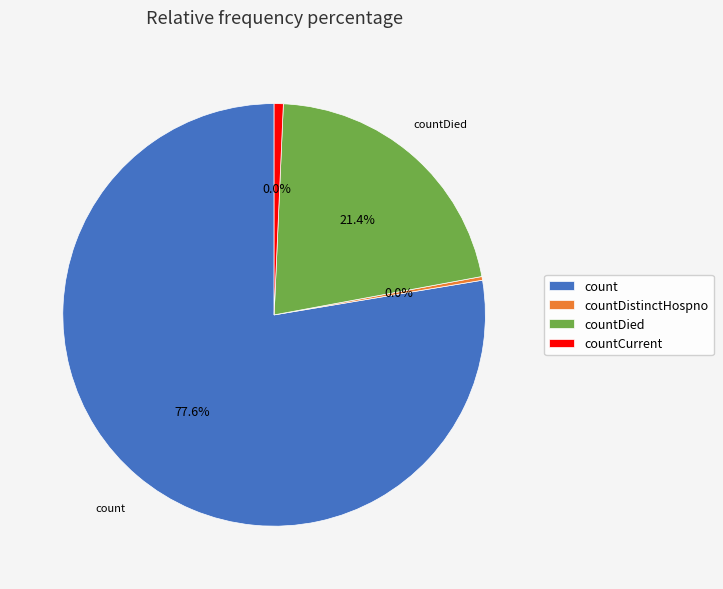

To the nearest percent, what percentage of the pie is countCurrent?

1%